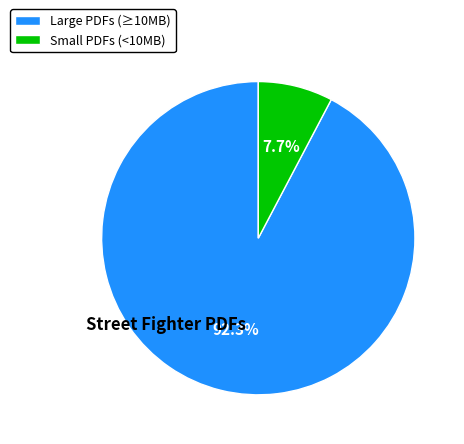

Combined, what portion of the pie is Small PDFs (<10MB) and Large PDFs (≥10MB)?

100.0%